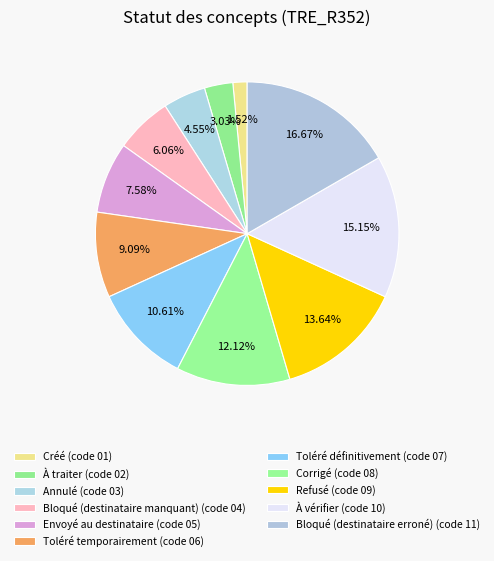

Is there any slice that represents more than half of the pie?

No